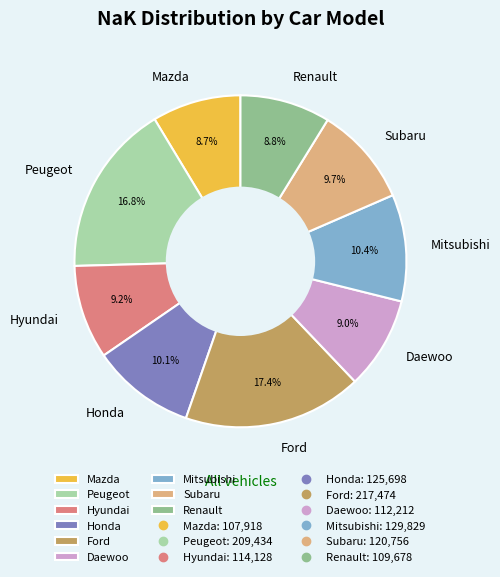

Is there any slice that represents more than half of the pie?

No